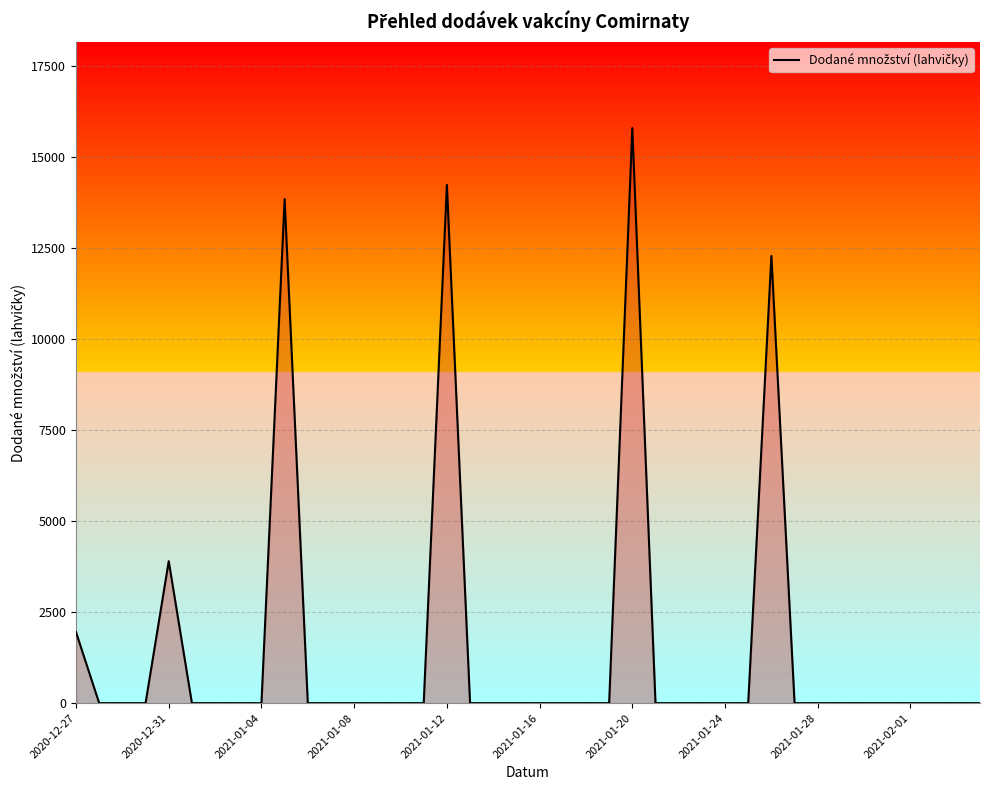

What is the maximum value shown in the chart?

15795